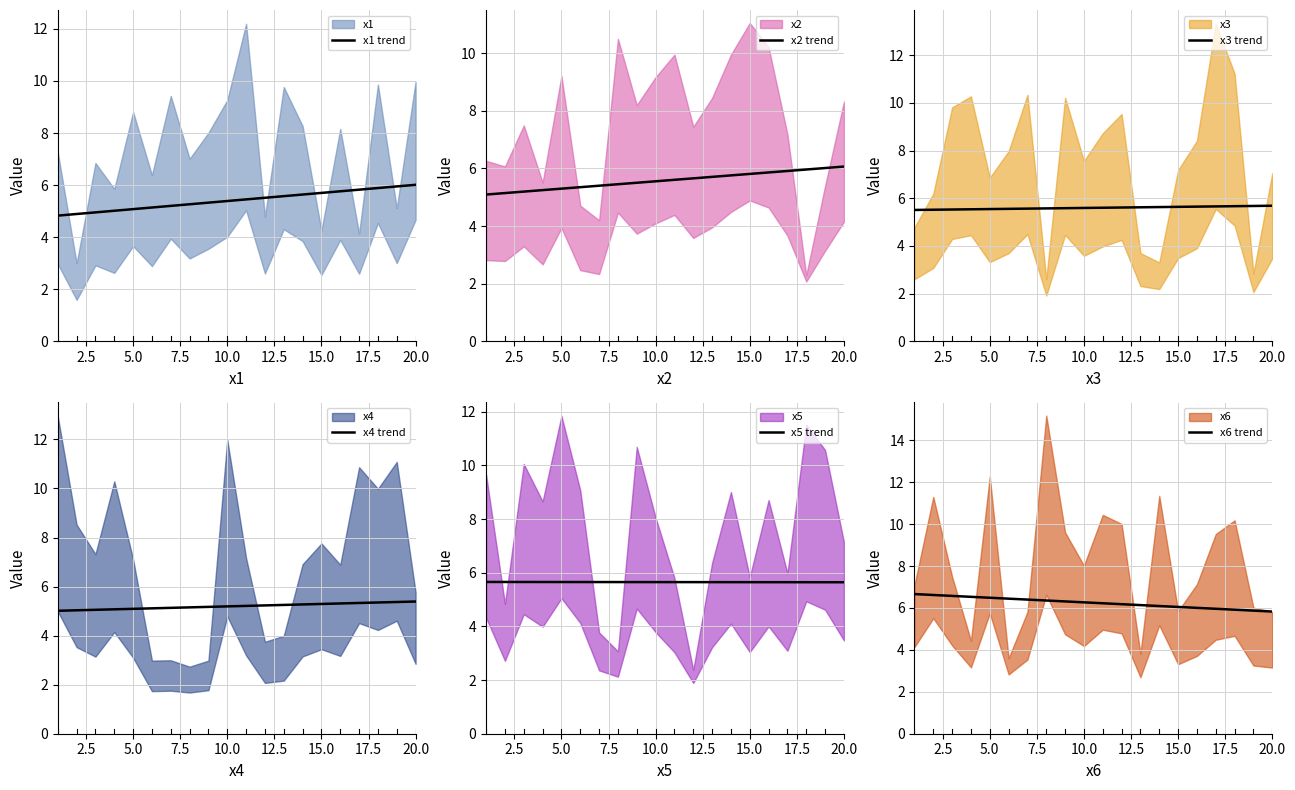

How many distinct data groups are displayed?

6